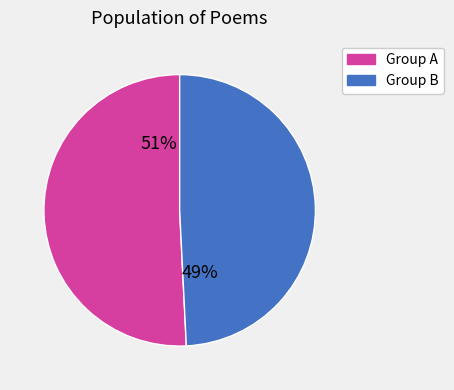

To the nearest percent, what is the average slice percentage?

50%